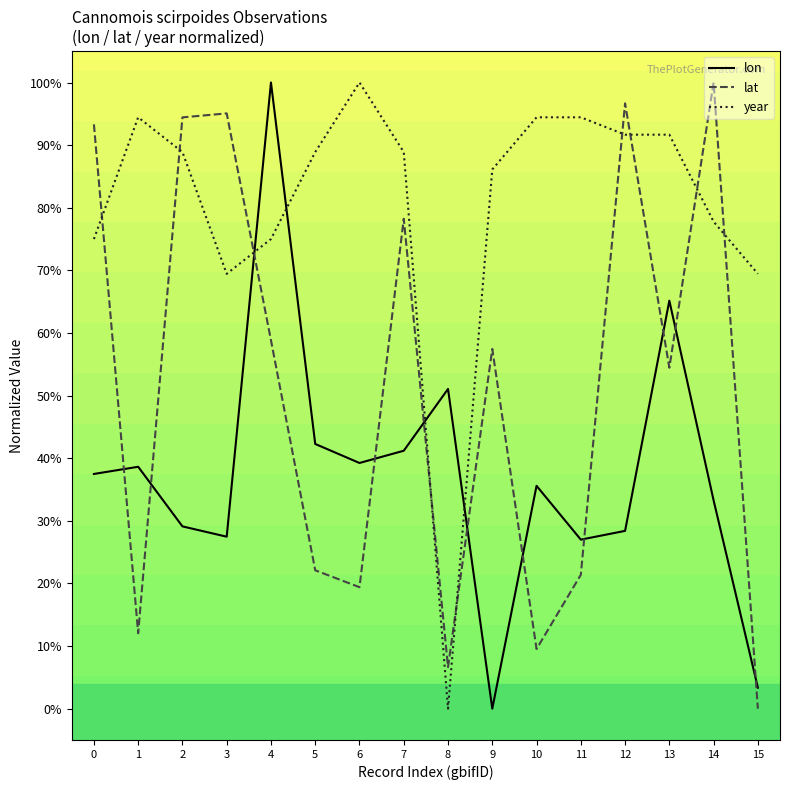

In lat, how many points are higher than both neighbors (excluding endpoints)?

5